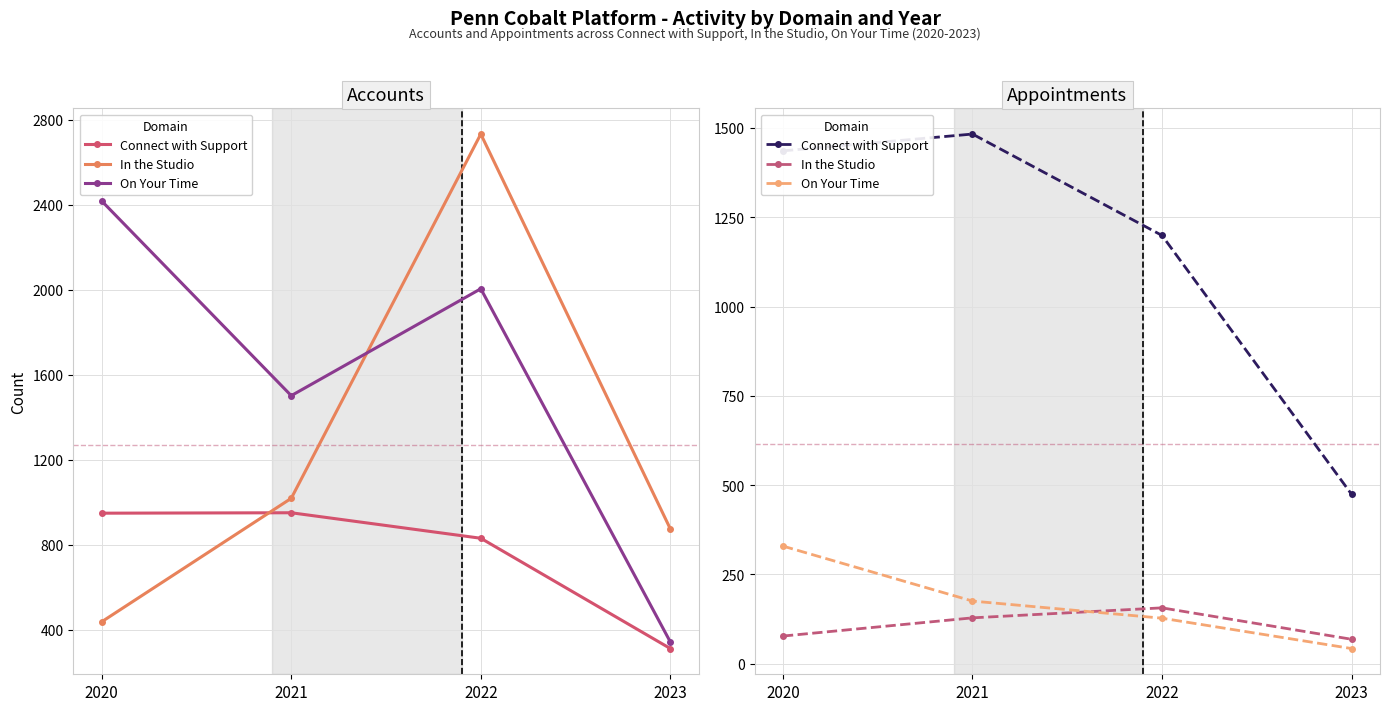

In Connect with Support, how many points are higher than both neighbors (excluding endpoints)?

1